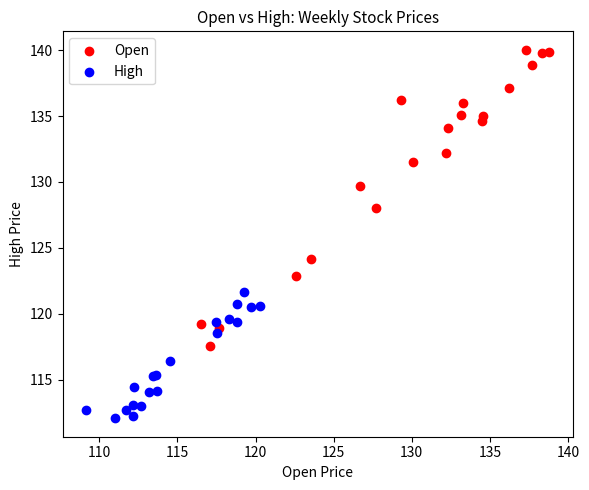

What are all the series names shown in the legend?

Open, High